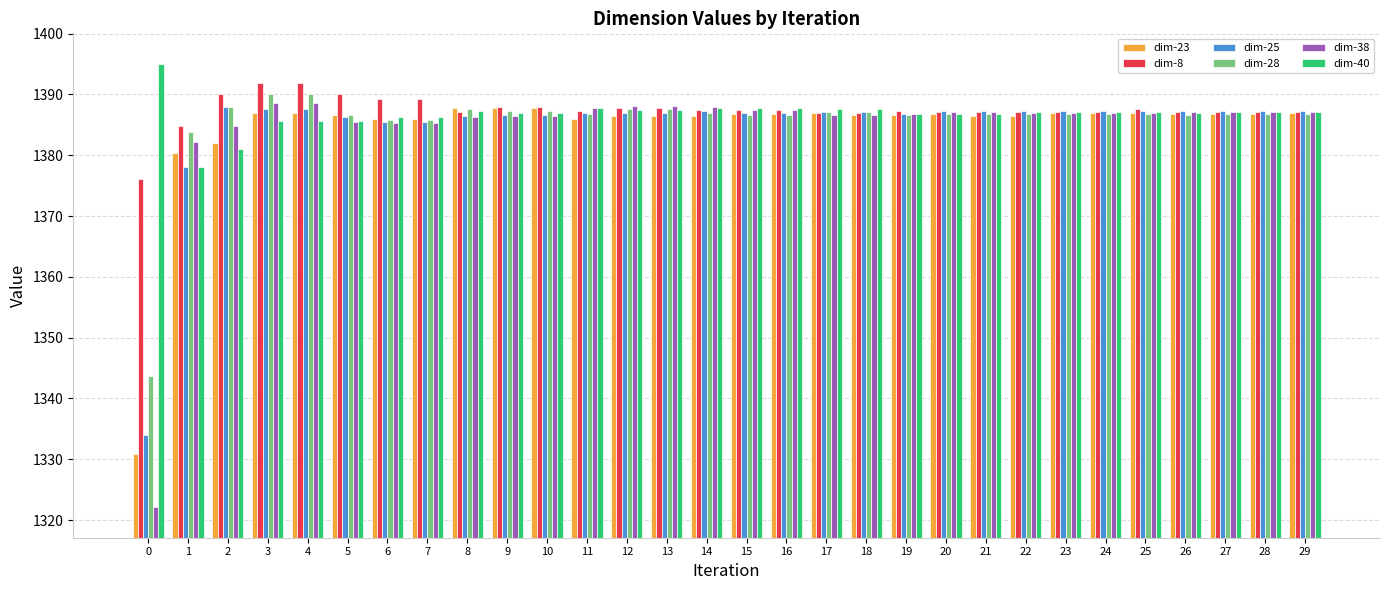

What is the average value of the dim-38 series?

1384.6